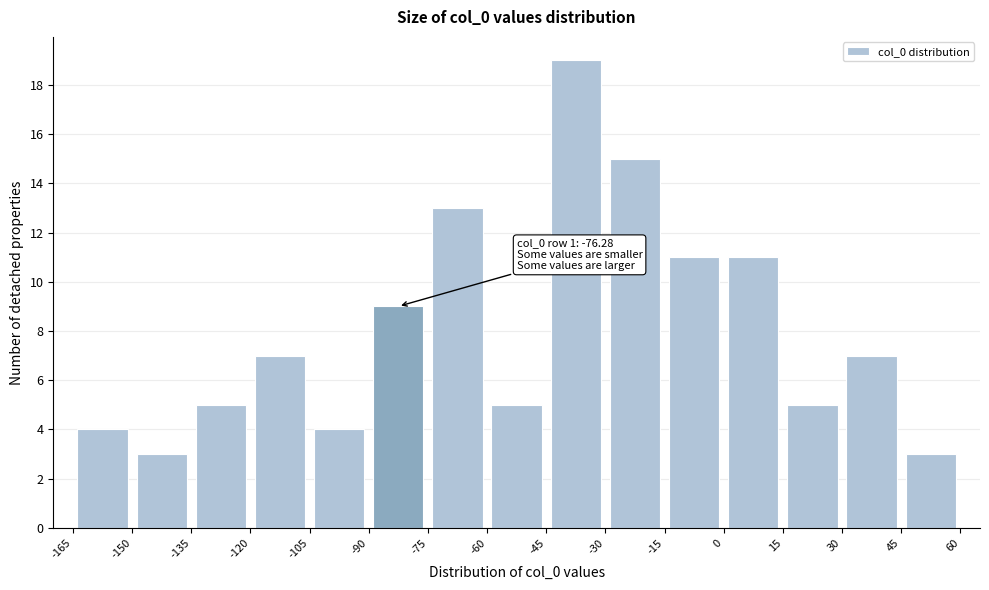

Over which range of the x-axis is the bar tallest?

-45 to -30